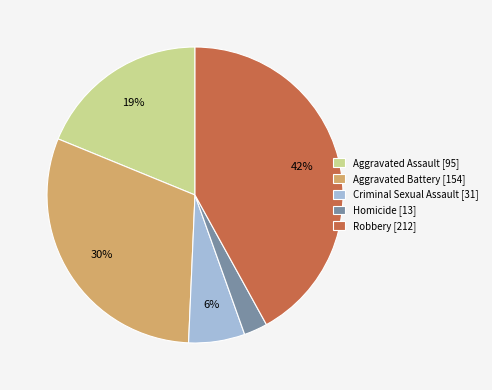

What percentage is the Robbery slice, to the nearest percent?

42%